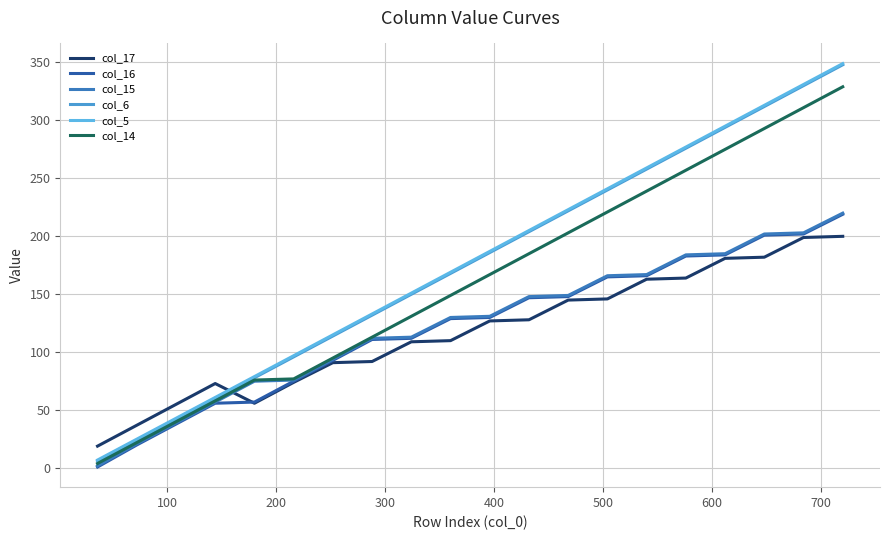

What is the maximum value shown in the chart?

349